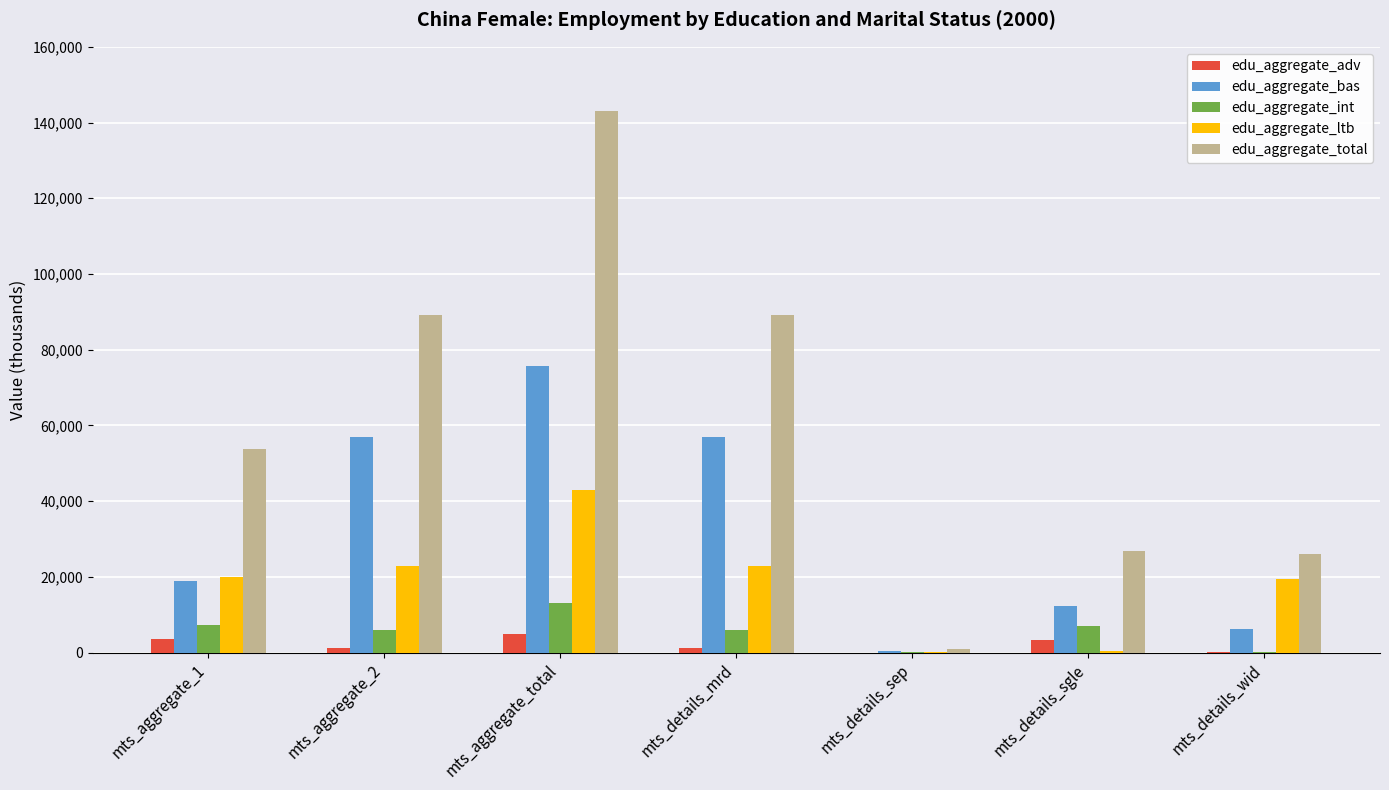

Is the value of edu_aggregate_total at mts_details_mrd greater than the value of edu_aggregate_int at mts_aggregate_total?

Yes